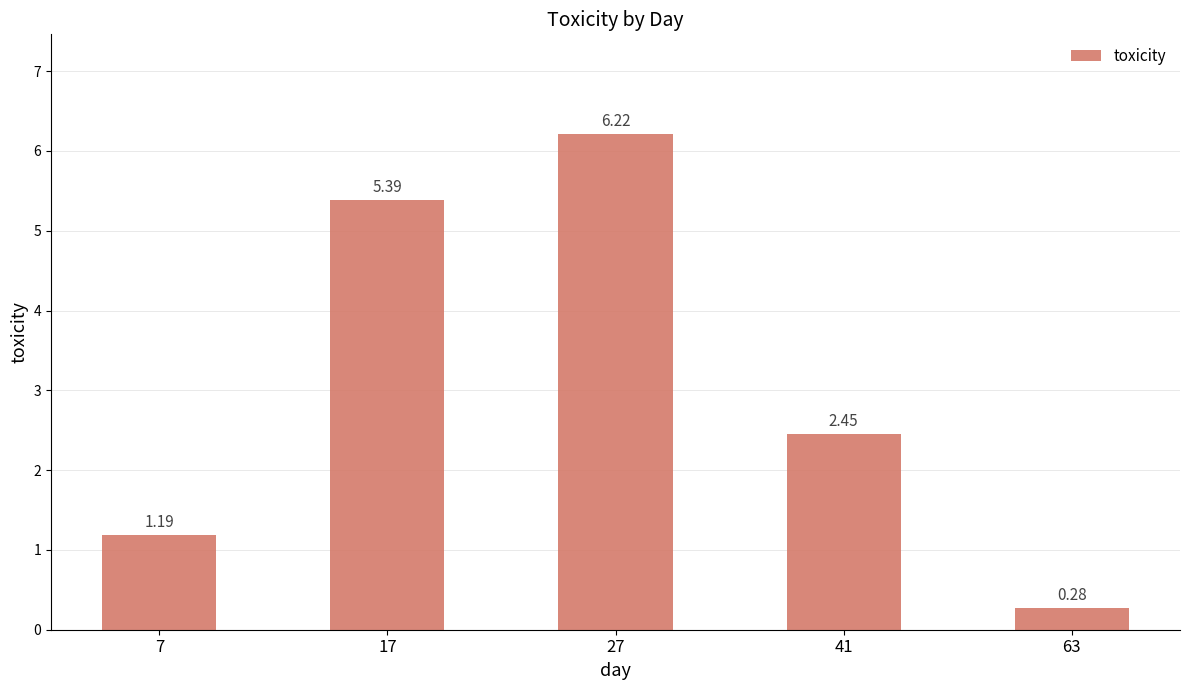

Rank the categories by value from highest to lowest.

27, 17, 41, 7, 63